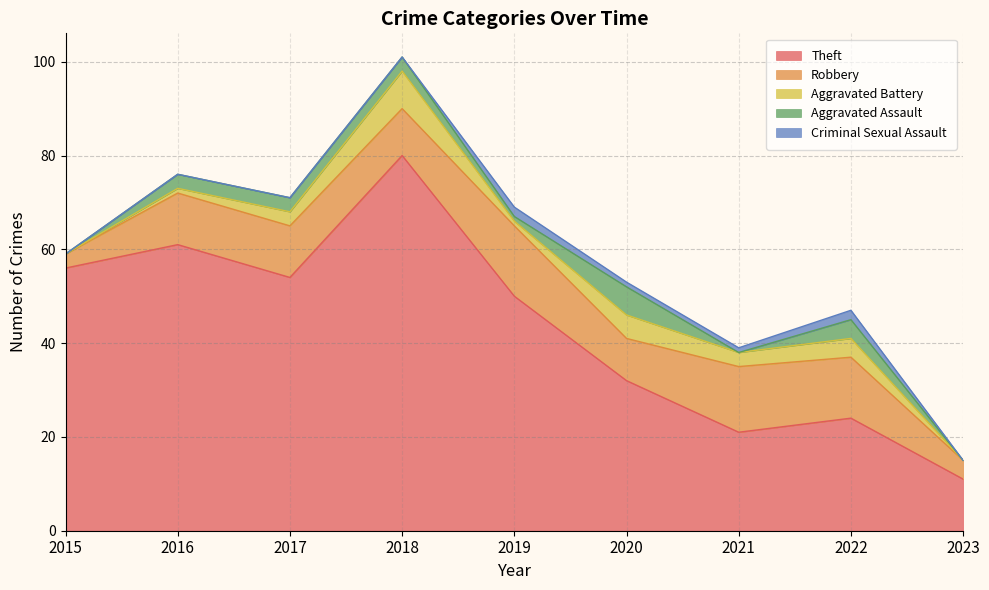

What is the difference between the maximum and minimum values in the Robbery series?

12